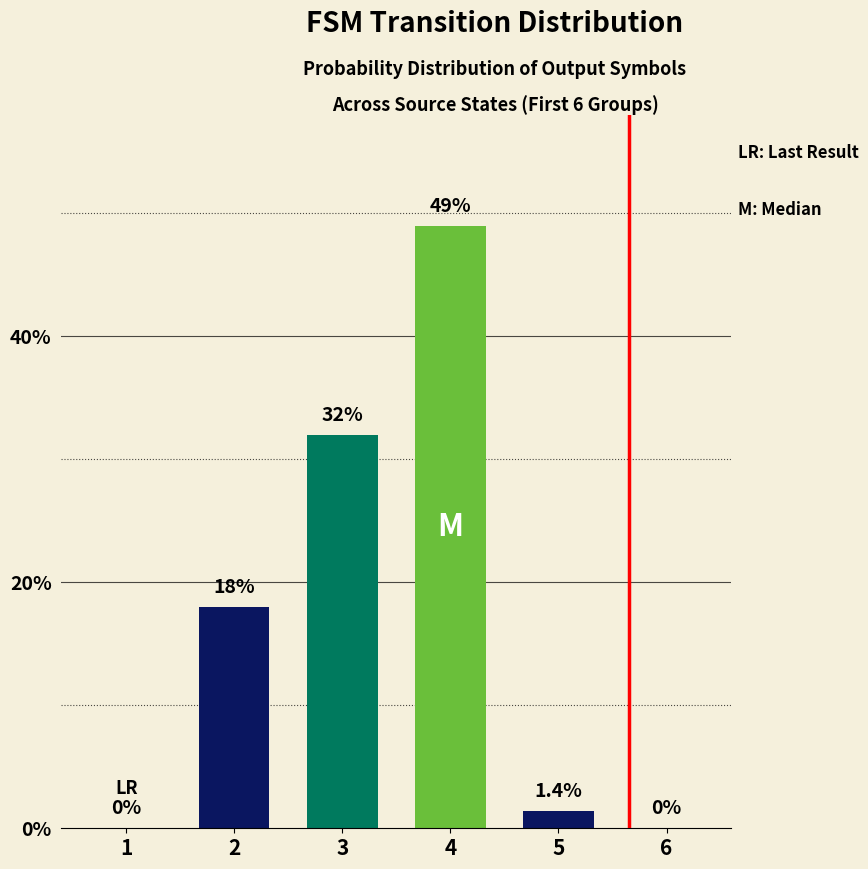

What is the greatest value displayed?

49.0